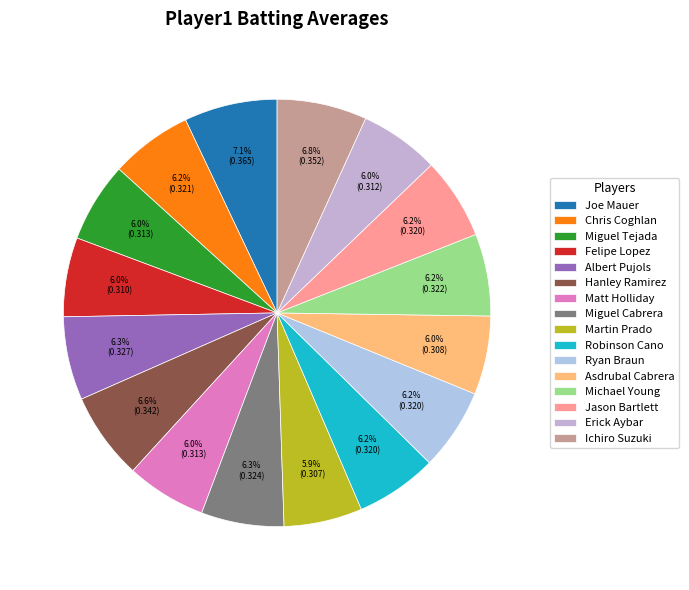

What percentage is the Erick Aybar slice, to the nearest percent?

6%